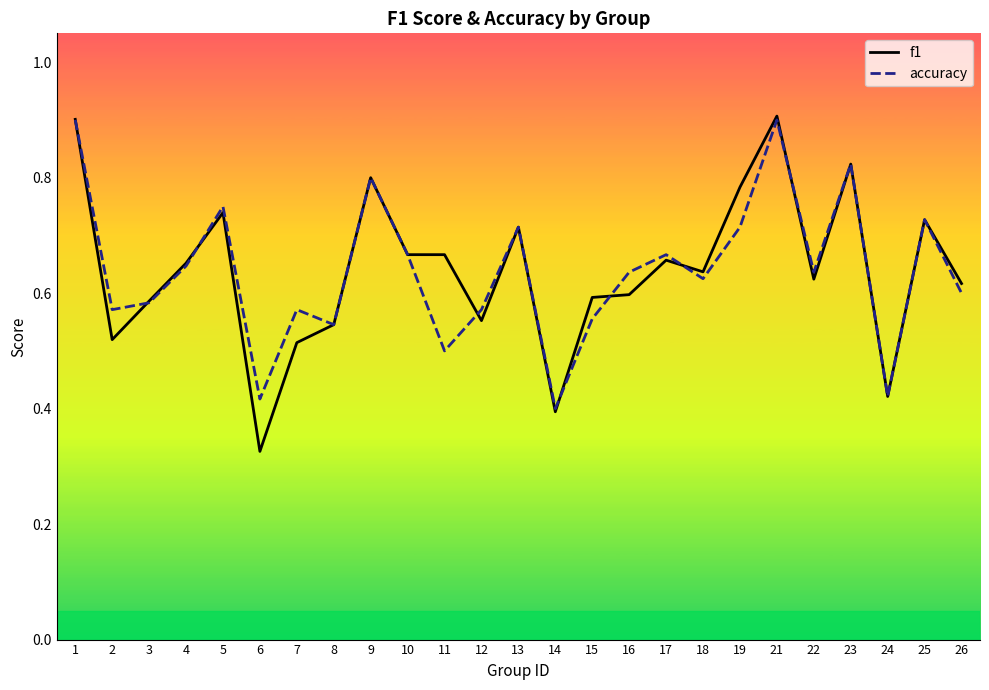

Reading left to right, what are all the values shown in this chart?

f1: 1=0.9	2=0.5	3=0.6	4=0.7	5=0.7	6=0.3	7=0.5	8=0.5	9=0.8	10=0.7	11=0.7	12=0.6	13=0.7	14=0.4	15=0.6	16=0.6	17=0.7	18=0.6	19=0.8	21=0.9	22=0.6	23=0.8	24=0.4	25=0.7	26=0.6
accuracy: 1=0.9	2=0.6	3=0.6	4=0.6	5=0.8	6=0.4	7=0.6	8=0.5	9=0.8	10=0.7	11=0.5	12=0.6	13=0.7	14=0.4	15=0.6	16=0.6	17=0.7	18=0.6	19=0.7	21=0.9	22=0.6	23=0.8	24=0.4	25=0.7	26=0.6